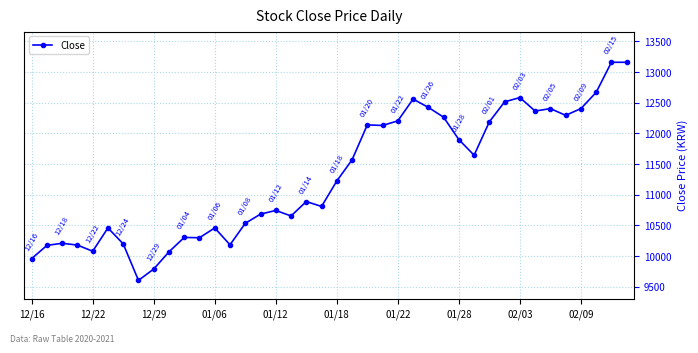

What is the value of the 38th point from the left?

12670